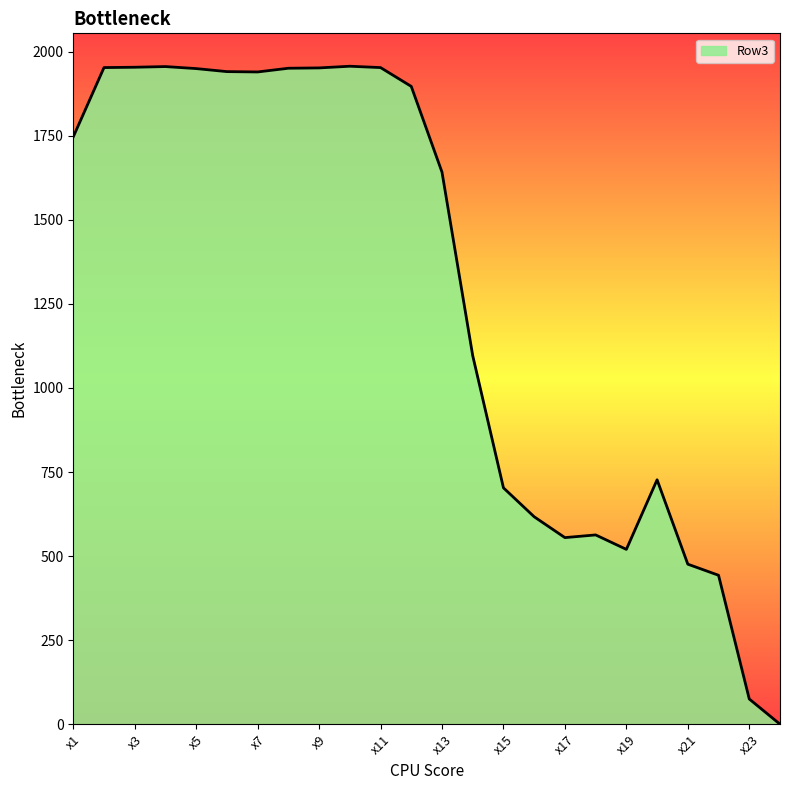

What is the difference between the maximum and minimum values?

1957